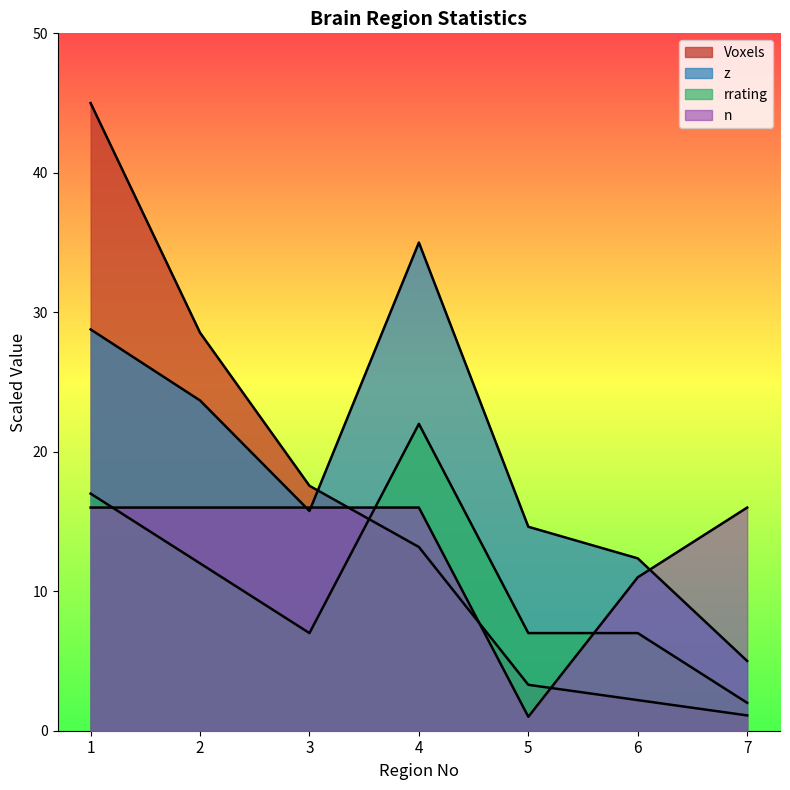

The value of n at 4 is 16.0. True or false?

True